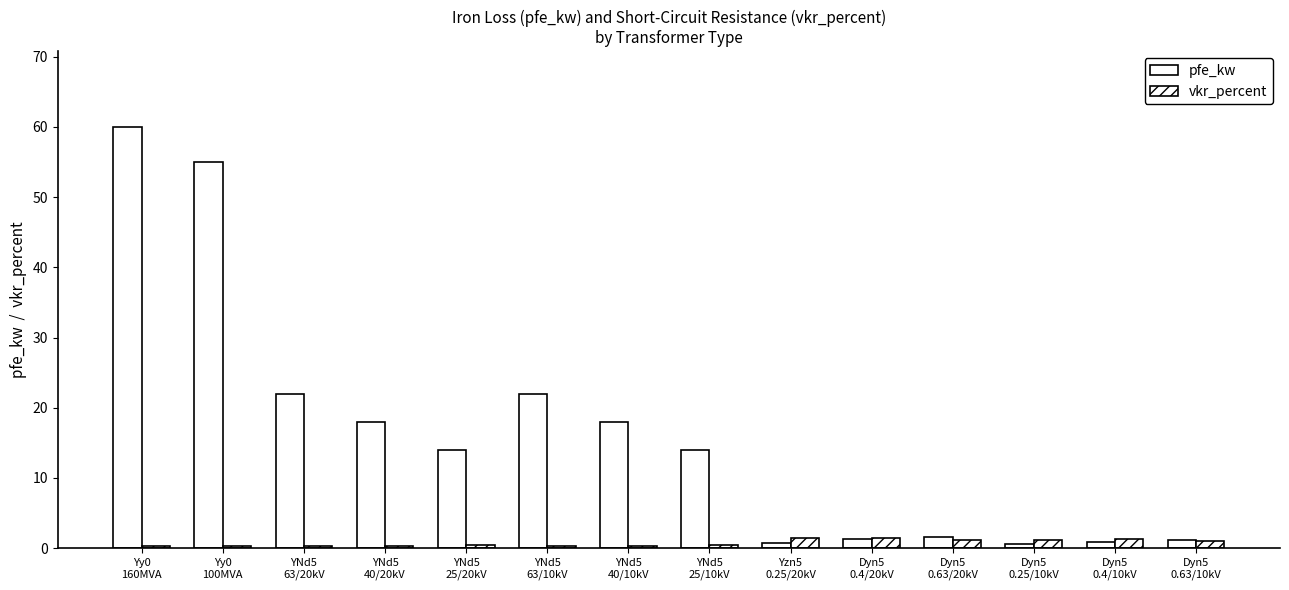

What is the smallest value displayed?

0.2